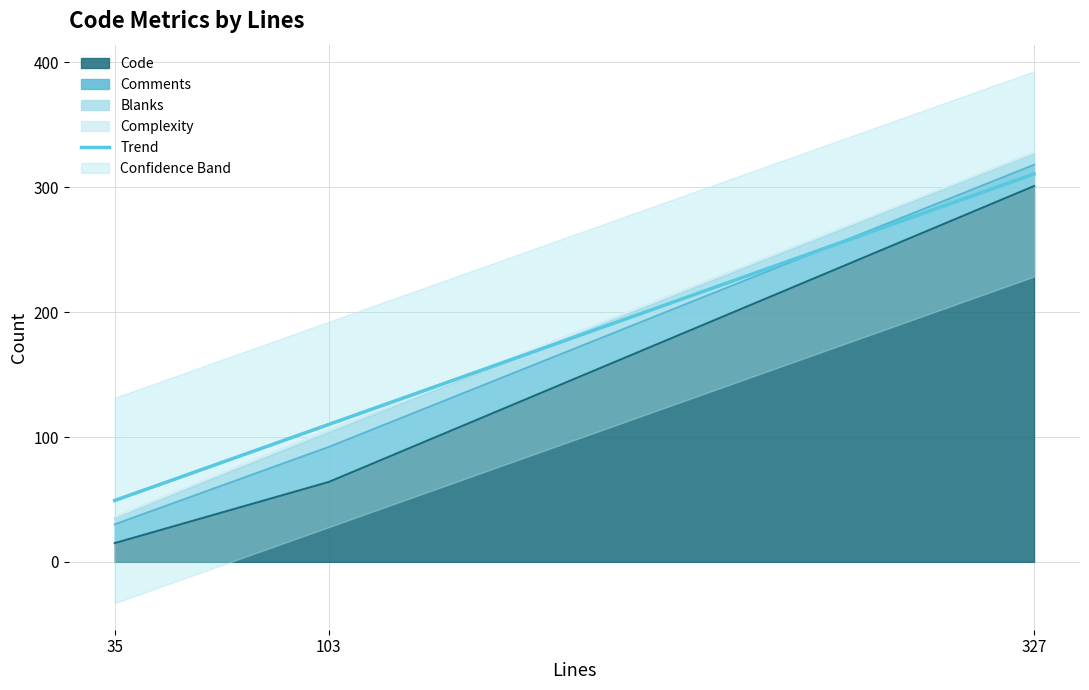

What is the label of the 3rd point from the left?

327